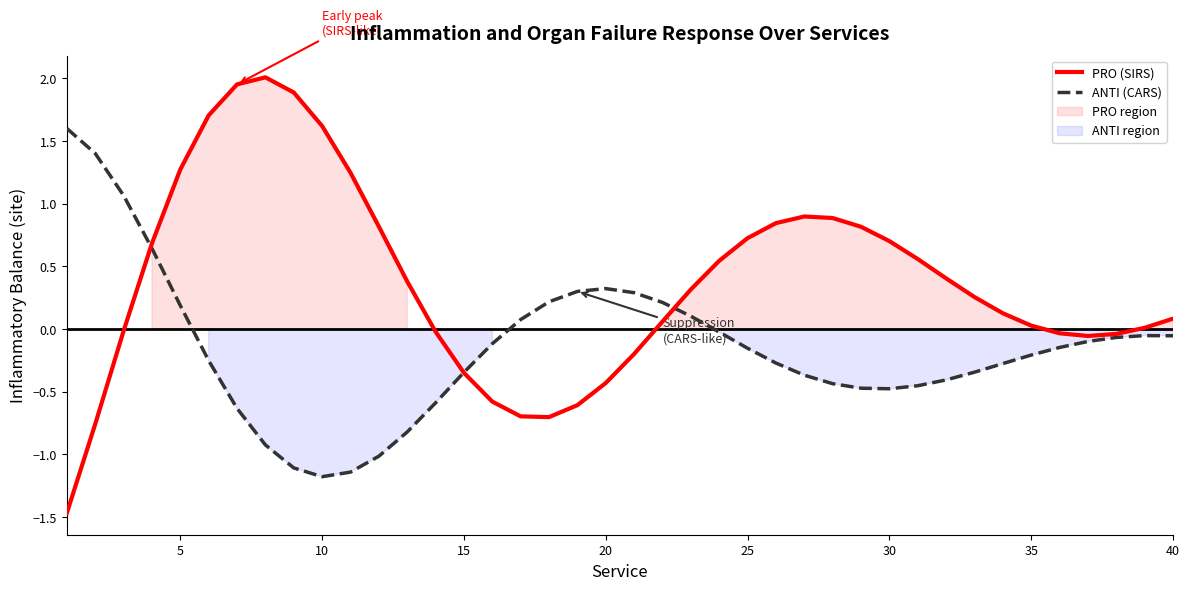

Reading right to left, transcribe all the data shown in this chart.

PRO (SIRS): 0.1	0.0	-0.0	-0.1	-0.0	0.0	0.1	0.3	0.4	0.6	0.7	0.8	0.9	0.9	0.8	0.7	0.5	0.3	0.1	-0.2	-0.4	-0.6	-0.7	-0.7	-0.6	-0.3	-0.0	0.4	0.8	1.2	1.6	1.9	2.0	2.0	1.7	1.3	0.7	-0.0	-0.8	-1.5
ANTI (CARS): -0.1	-0.1	-0.1	-0.1	-0.1	-0.2	-0.3	-0.3	-0.4	-0.5	-0.5	-0.5	-0.4	-0.4	-0.3	-0.2	-0.0	0.1	0.2	0.3	0.3	0.3	0.2	0.1	-0.1	-0.3	-0.6	-0.8	-1.0	-1.1	-1.2	-1.1	-0.9	-0.6	-0.3	0.2	0.6	1.1	1.4	1.6